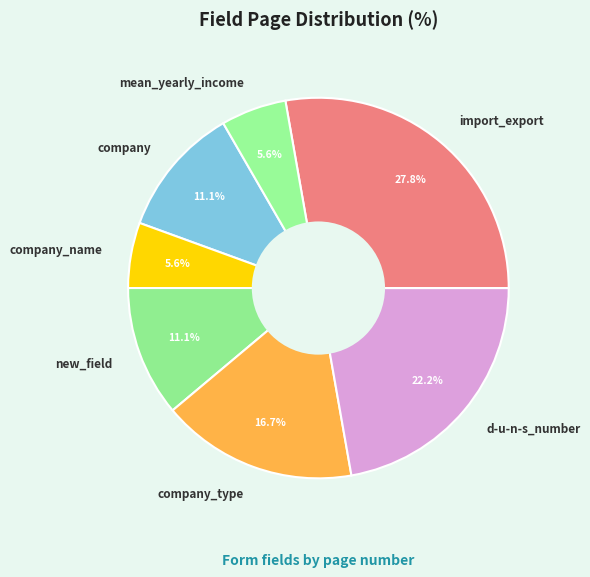

What percentage is NOT represented by mean_yearly_income?

94.4%